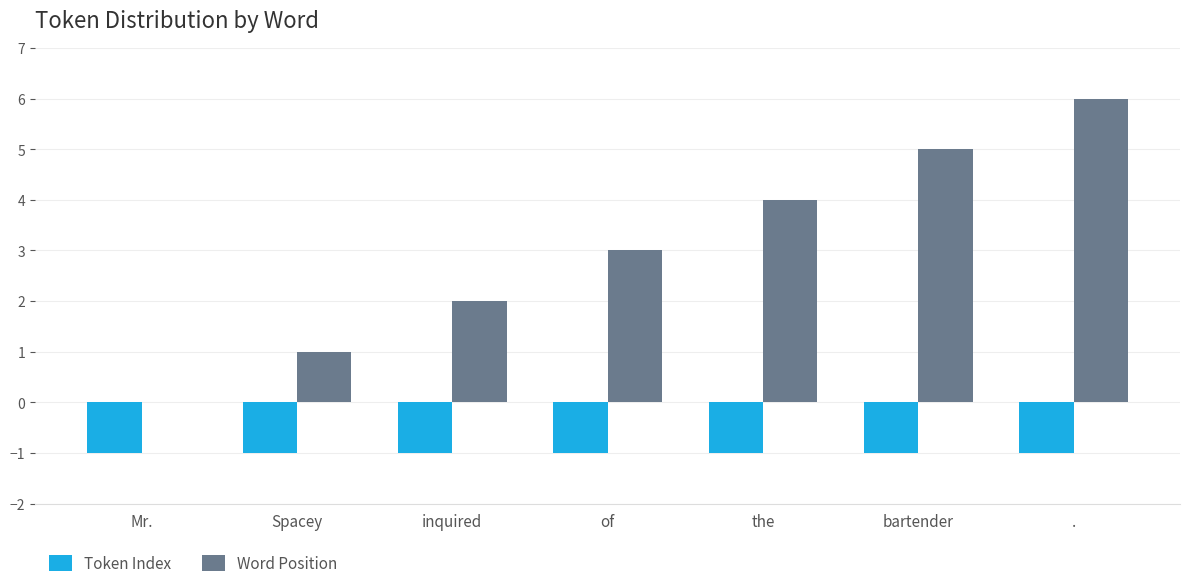

Is the value of Word Position at the greater than the value of Token Index at inquired?

Yes